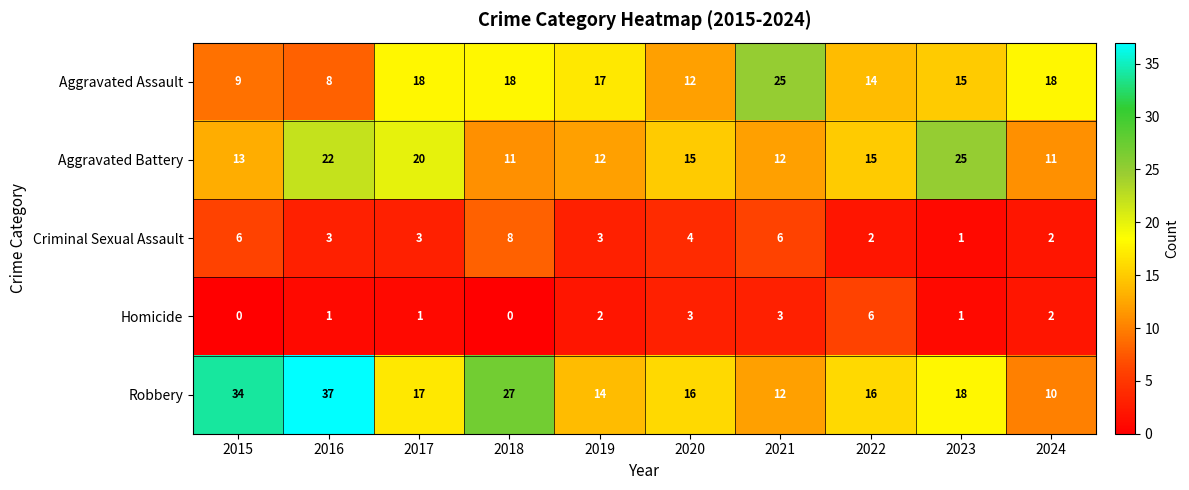

At 2019, list the series in order from largest to smallest.

Aggravated Assault, Robbery, Aggravated Battery, Criminal Sexual Assault, Homicide